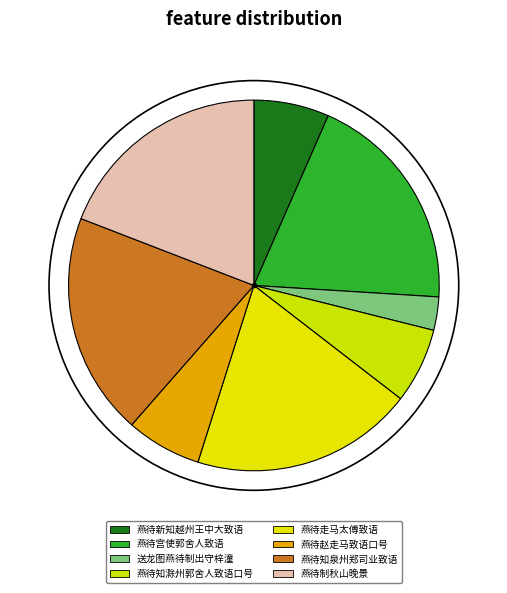

How many slices are in this pie chart?

8